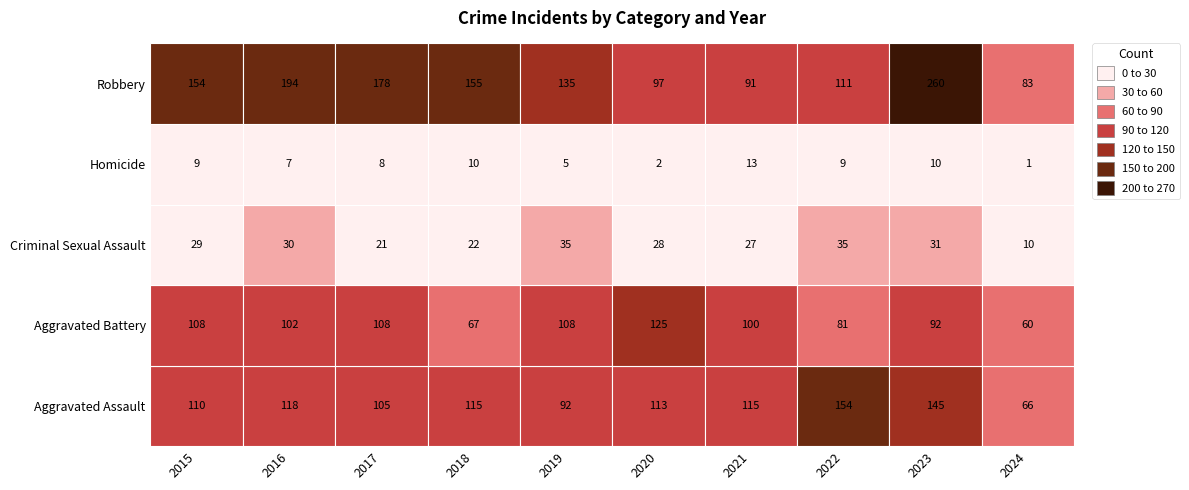

What is the minimum value shown in the chart?

1